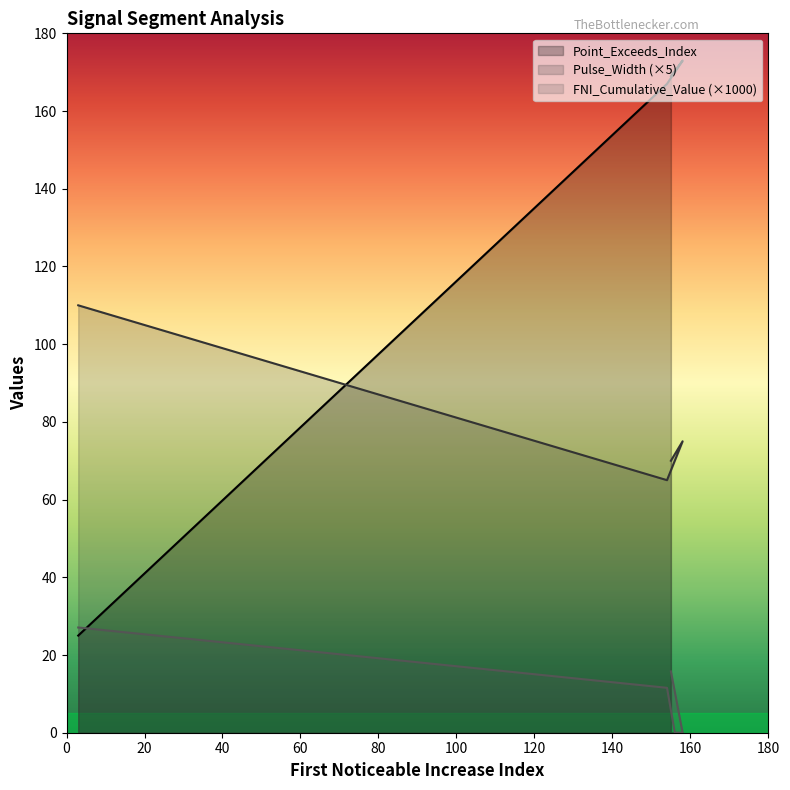

Which category has the highest value across all series?

segment 4